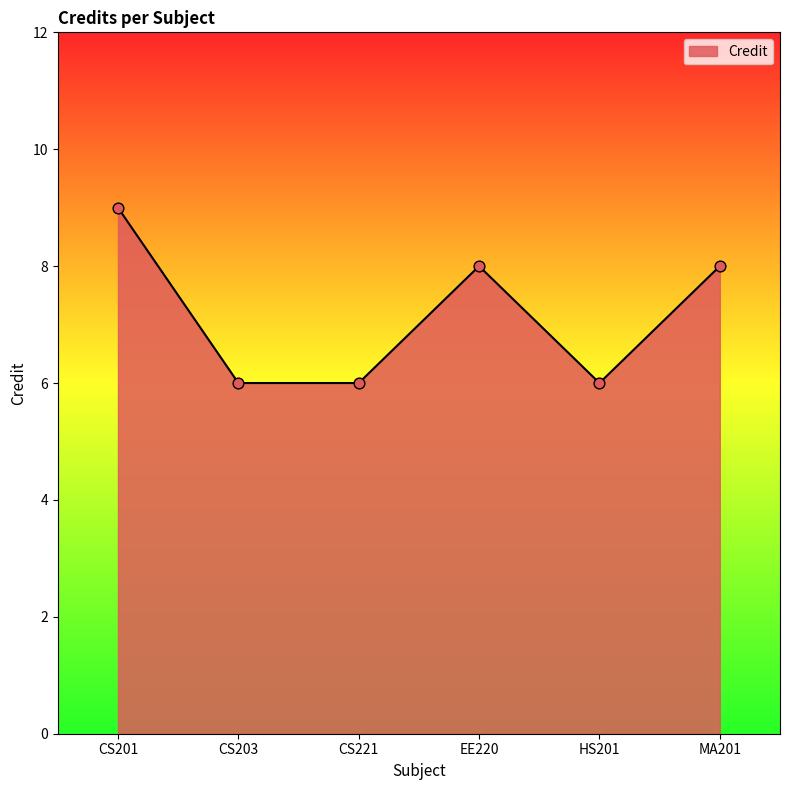

Approximately how many times larger is the value at CS221 compared to HS201?

1.0